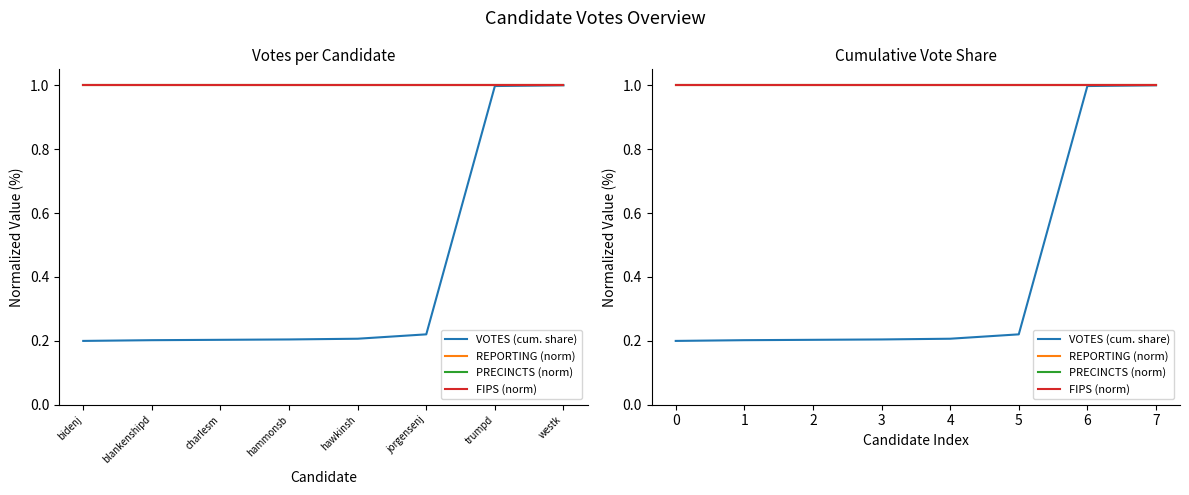

True or false: PRECINCTS (norm) and VOTES (cum. share) cross at least once.

False